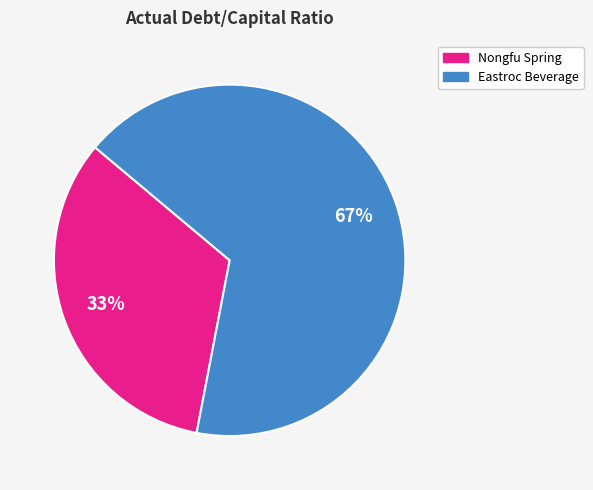

Is there a majority slice in this chart?

Yes